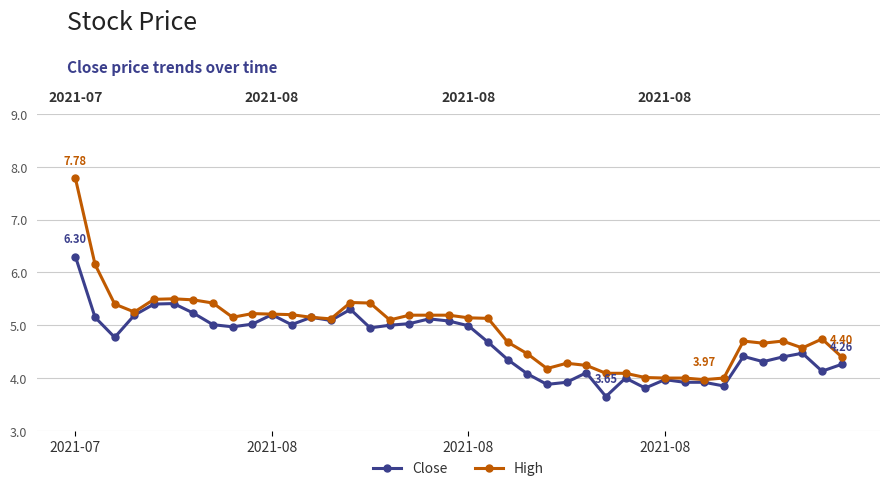

What is the maximum value shown in the chart?

7.8